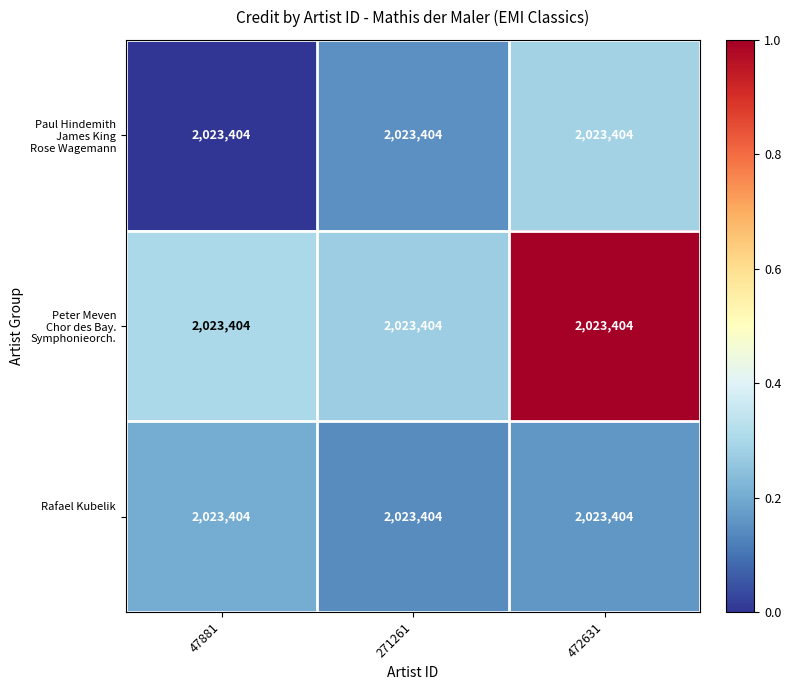

What is the total value across all series at 47881?

0.5